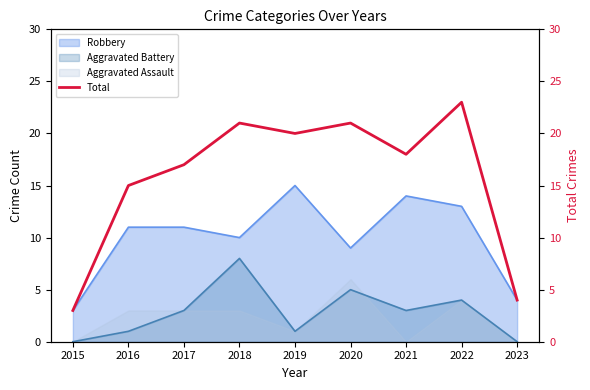

What is the sum of all values?

142